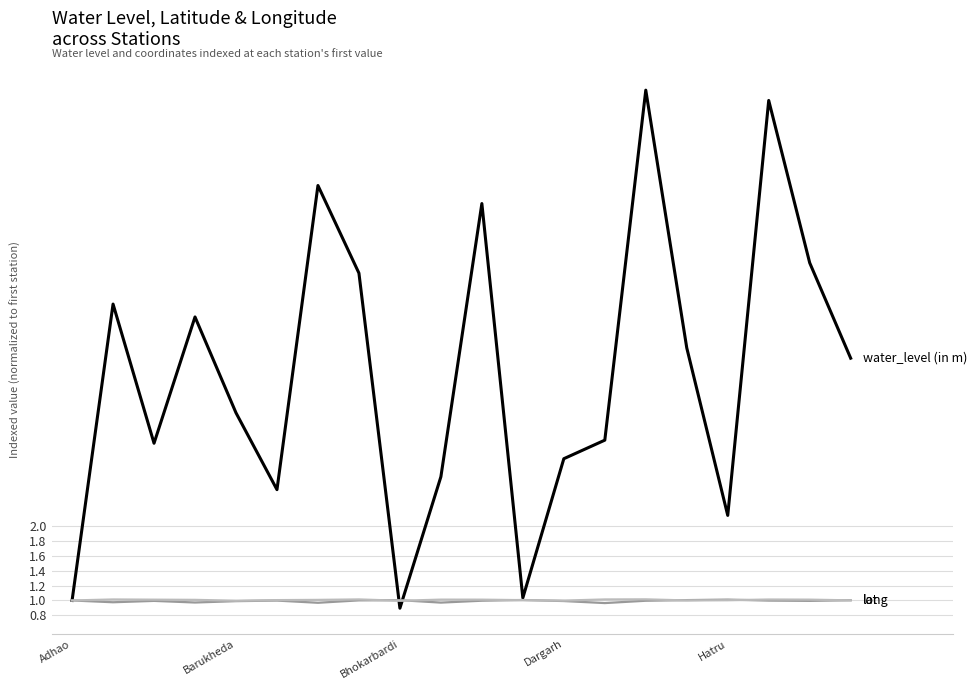

What is the smallest value displayed?

0.9